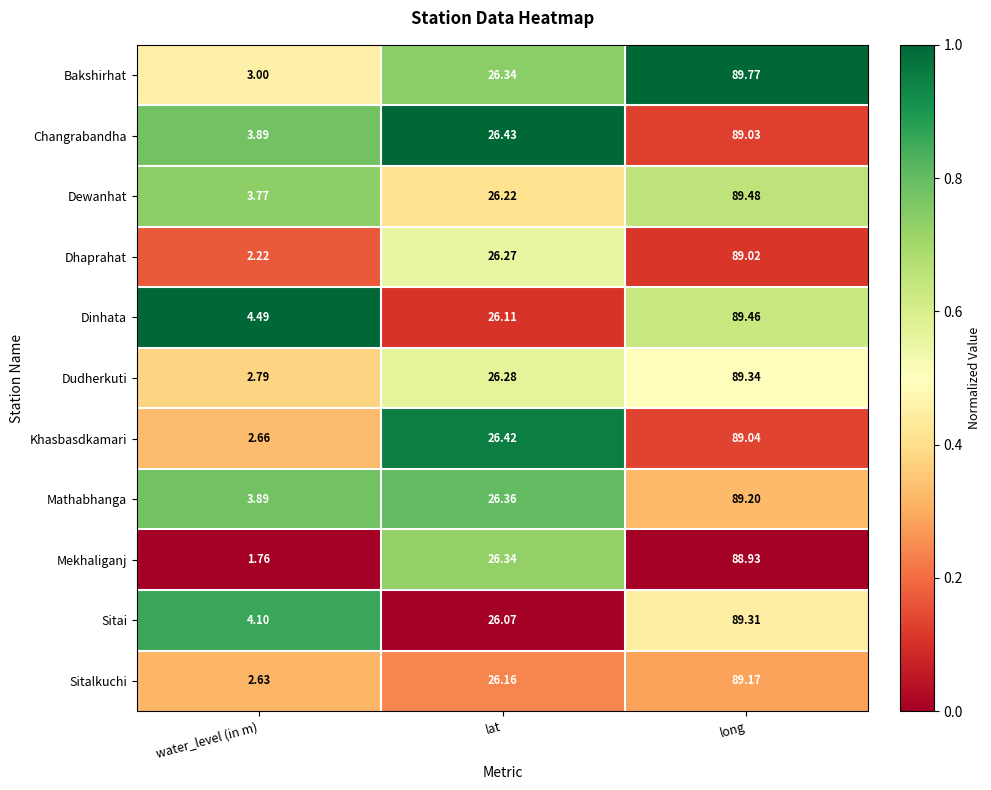

Count the number of data series in this chart.

11